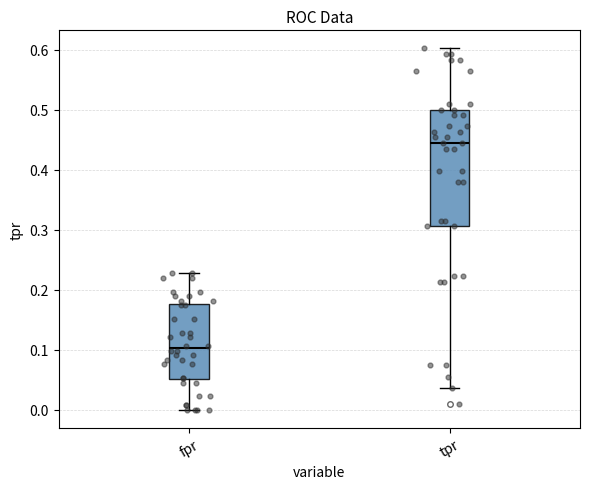

Reading left to right, read every box against the y-axis: the position of its median line, the range the box covers, and the ends of its whiskers. The values are not printed on the chart, so give them approximately, as read against the axis.

fpr: median 0.10, box 0.05 to 0.18, whiskers 0.00 to 0.23
tpr: median 0.44, box 0.31 to 0.50, whiskers 0.04 to 0.60